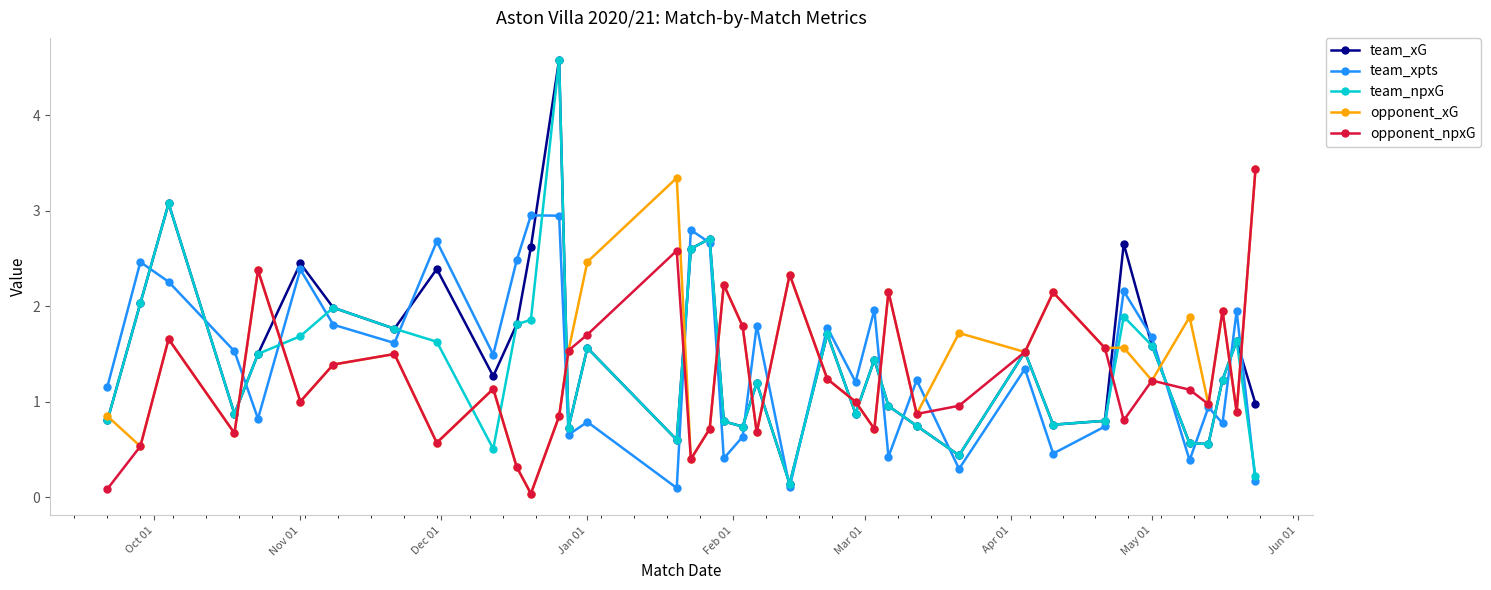

What is the maximum value shown in the chart?

4.6